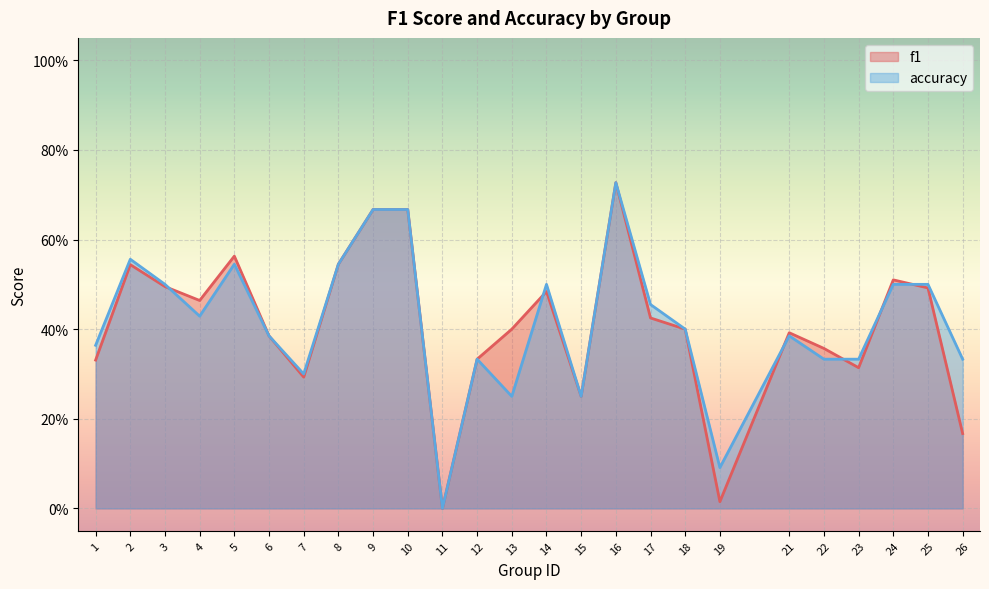

List the series in order of their overall mean, lowest first.

f1, accuracy